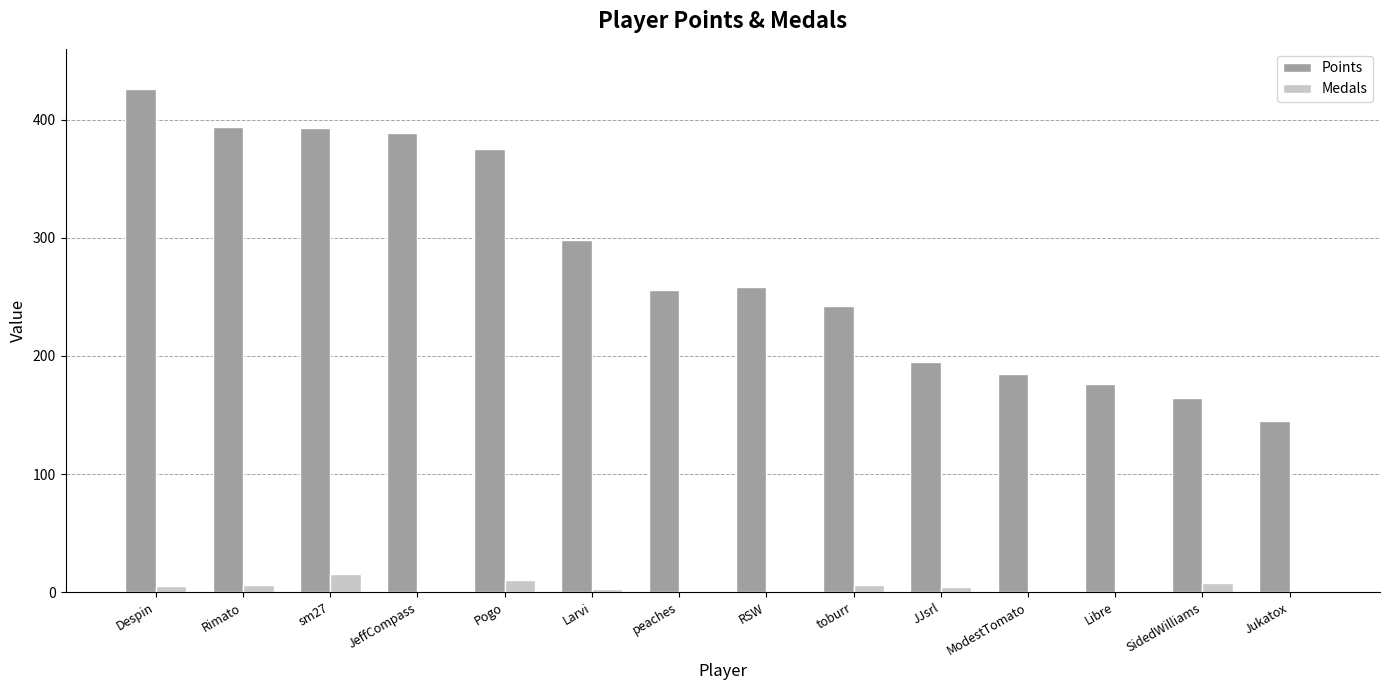

How many data points does each series have?

14